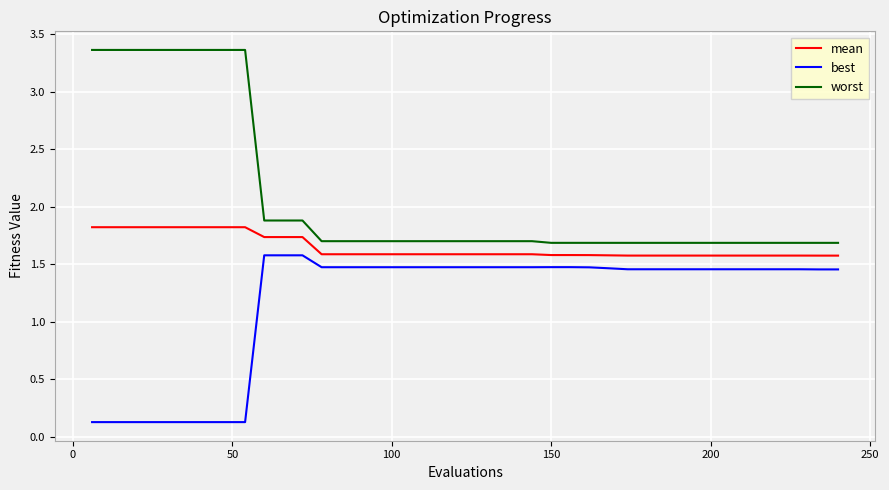

What is the difference between the second highest and second lowest values in the mean series?

0.2